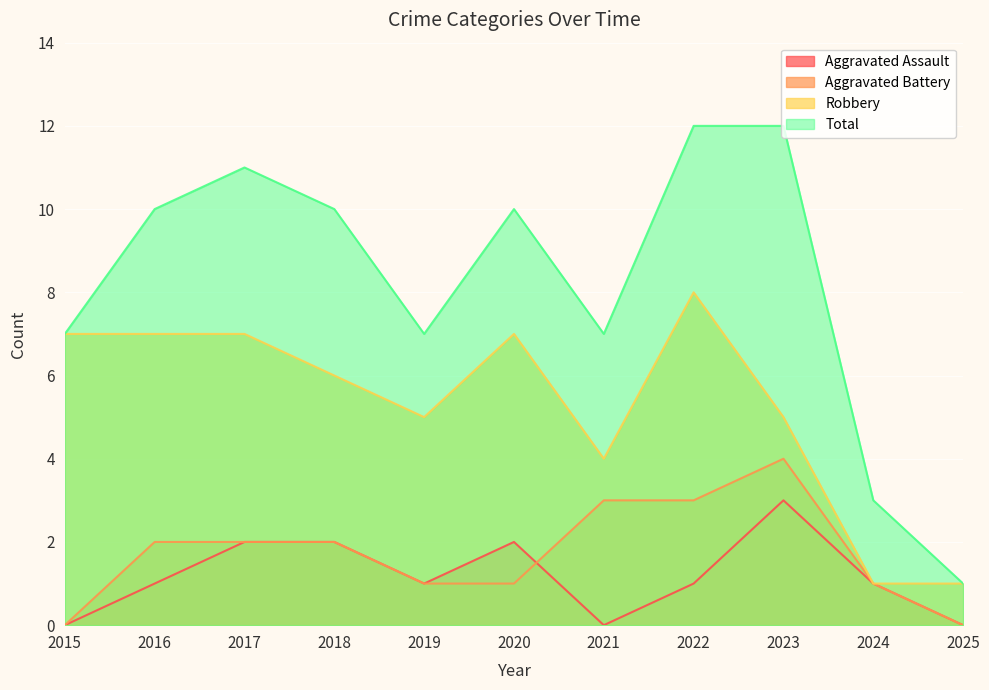

Is it true that Aggravated Assault equals 0 at 2021?

True